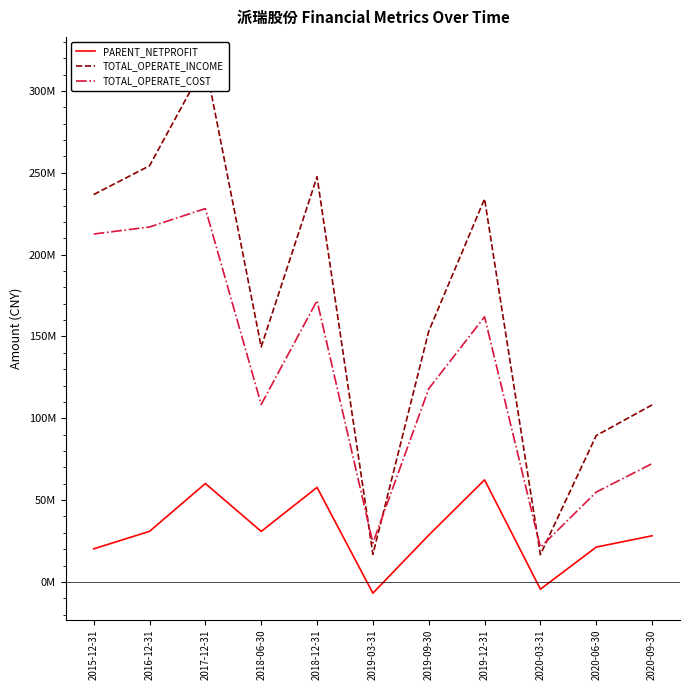

How many values in the TOTAL_OPERATE_INCOME series are below 153173230?

5